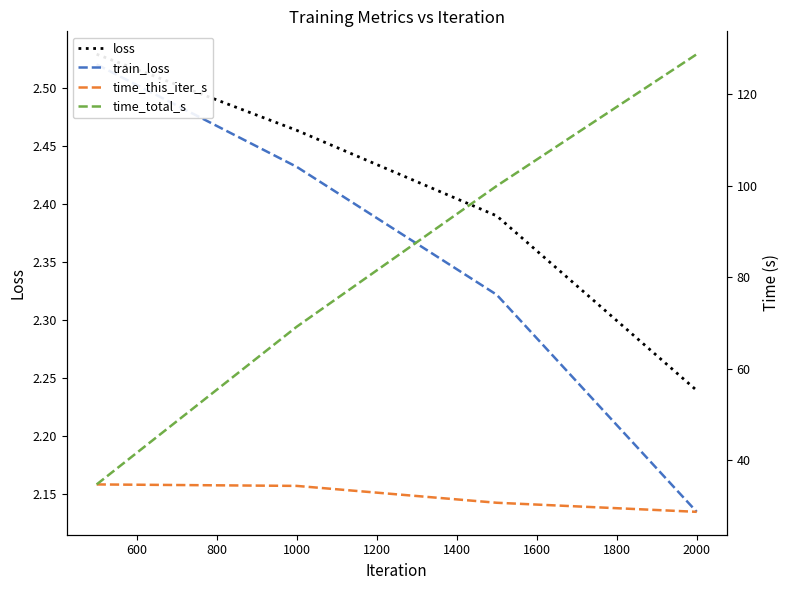

What are all the series names shown in the legend?

loss, train_loss, time_this_iter_s, time_total_s